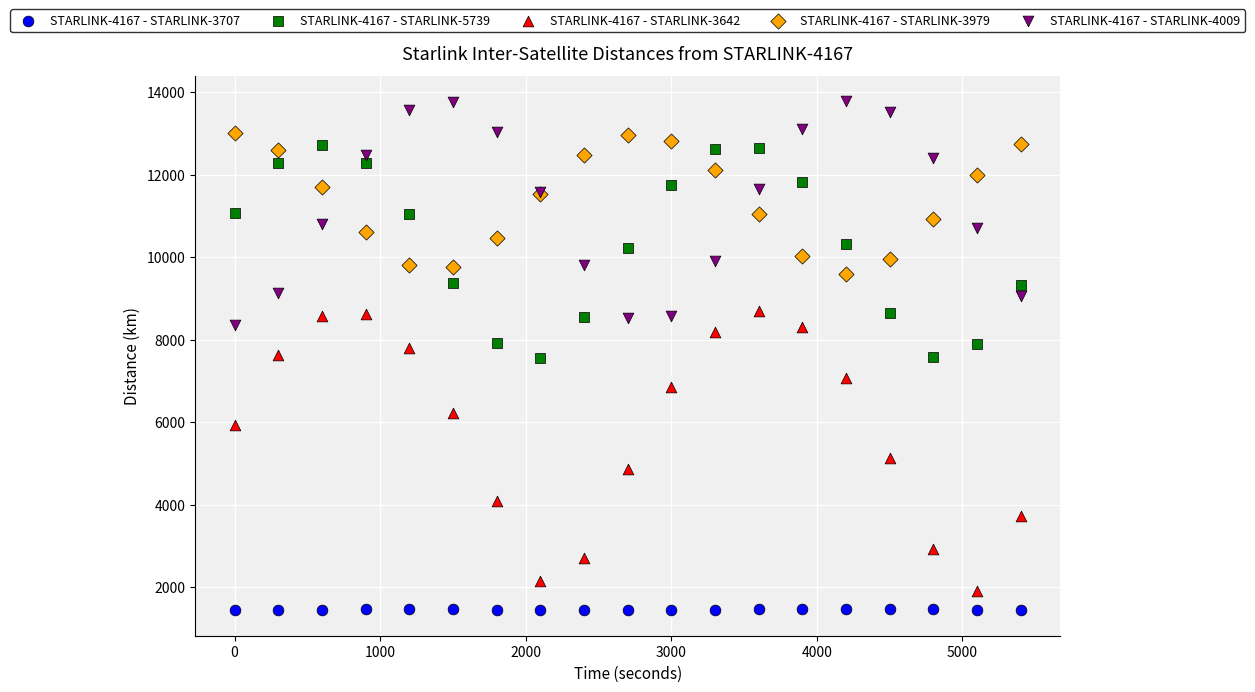

Which series reaches the maximum Y coordinate?

STARLINK-4167 - STARLINK-4009